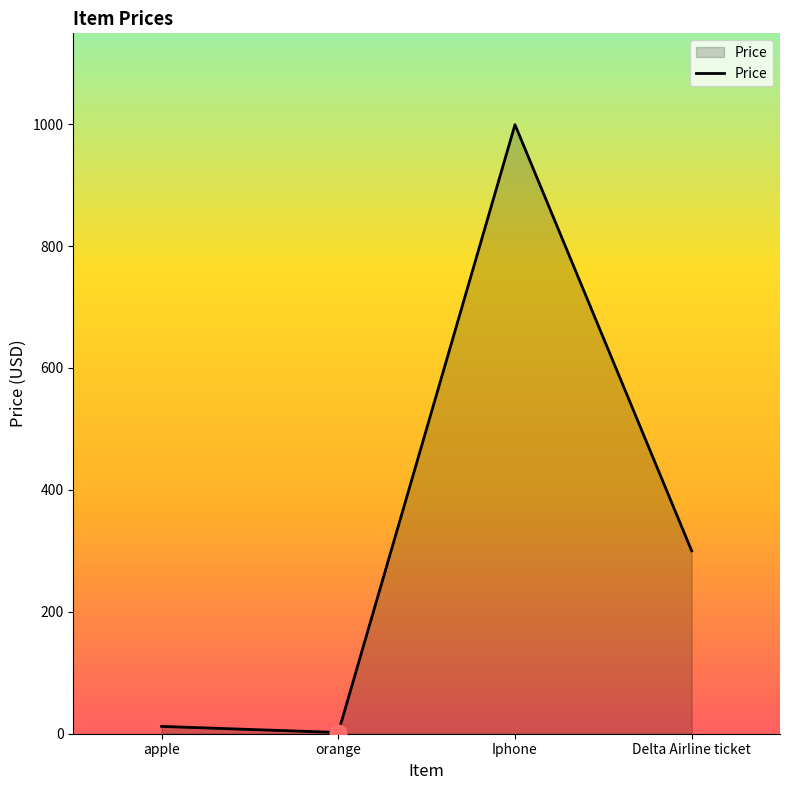

What position from the right is Iphone?

2